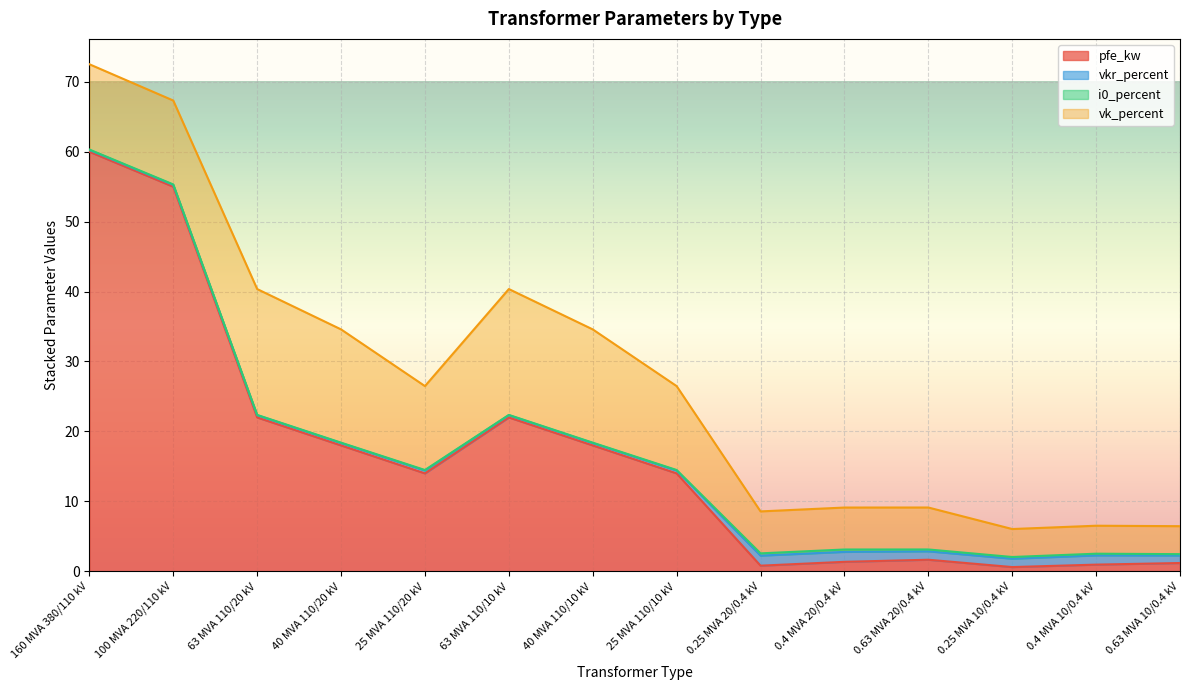

What is the value of the vk_percent point at the 11th from the left?

6.0